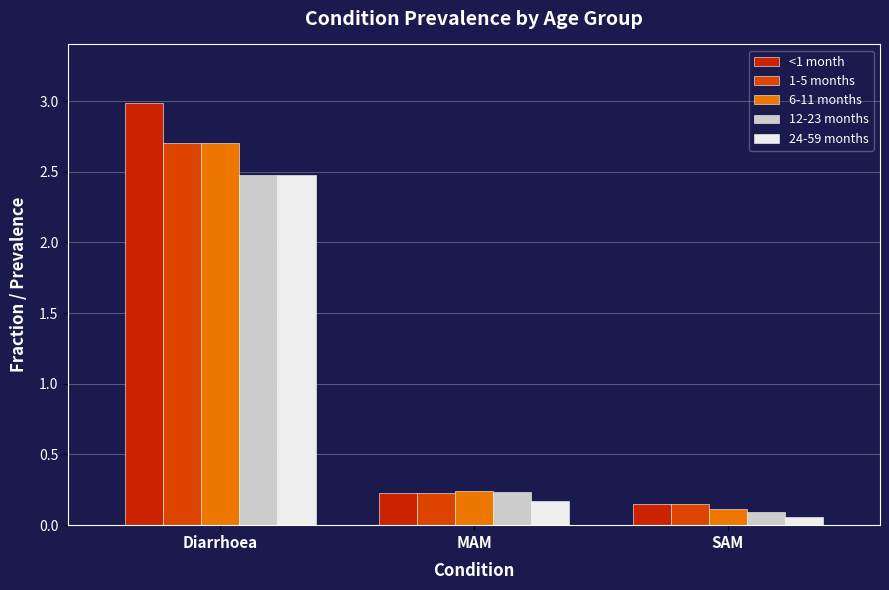

What is the total value across all series at MAM?

1.1